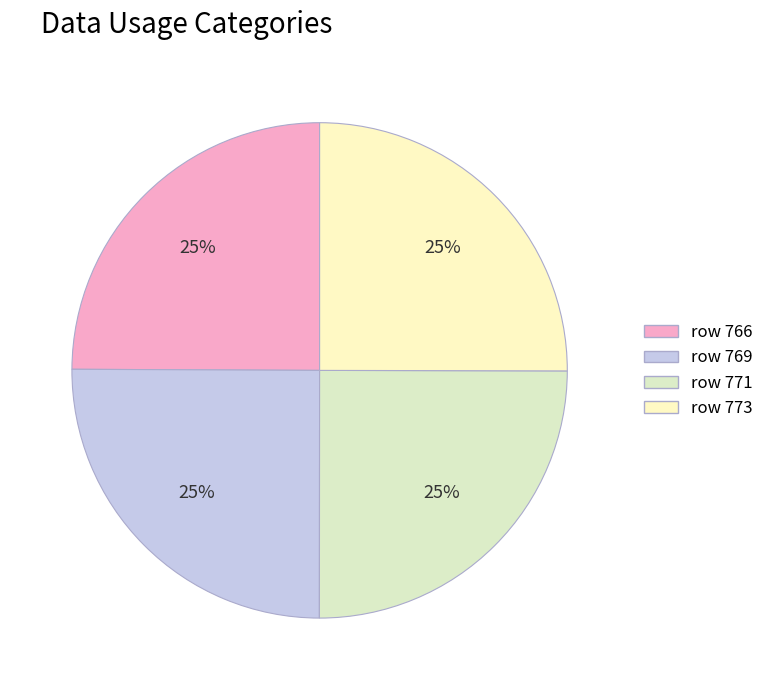

How many segments does this pie chart have?

4